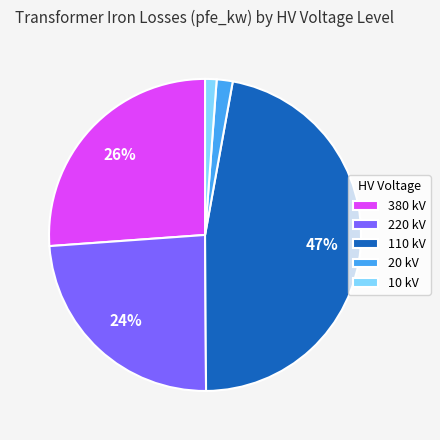

Is 20 kV the majority of the pie?

No